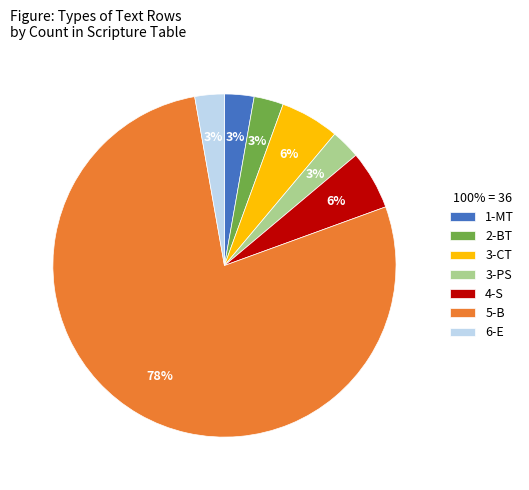

Do 5-B and 4-S together represent more than half of the pie?

Yes